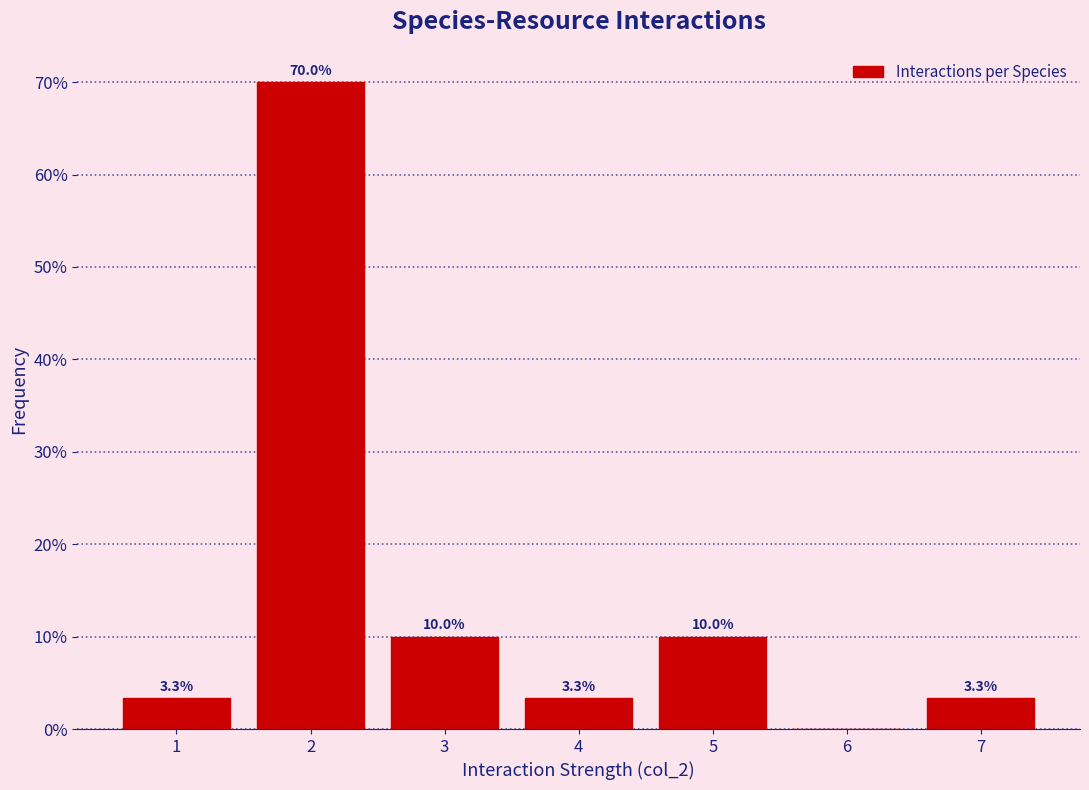

Which range on the x-axis has the tallest bar?

1.5 to 2.5